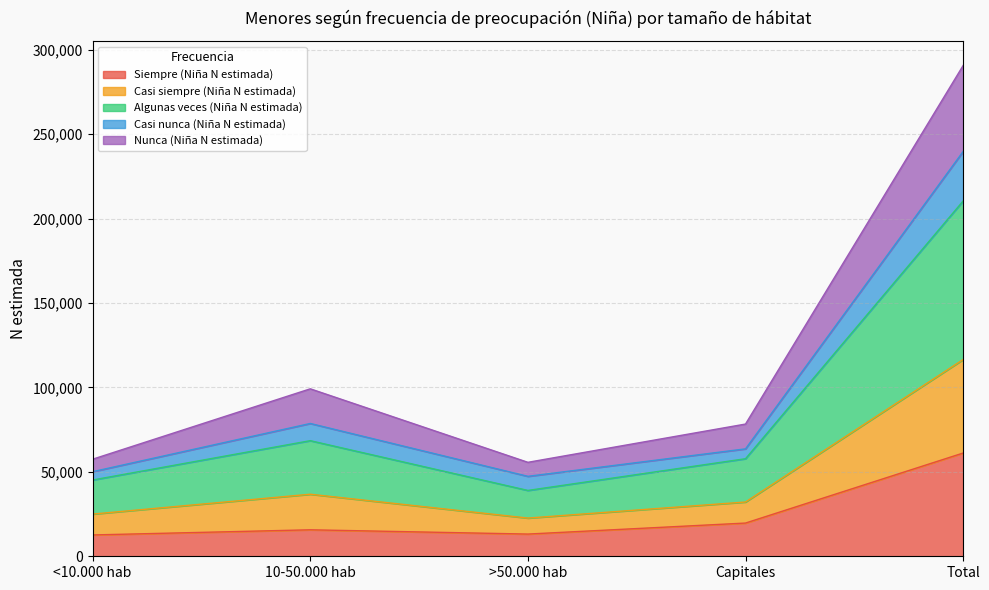

Is it true that Siempre (Niña N estimada) equals 61144 at Total?

True